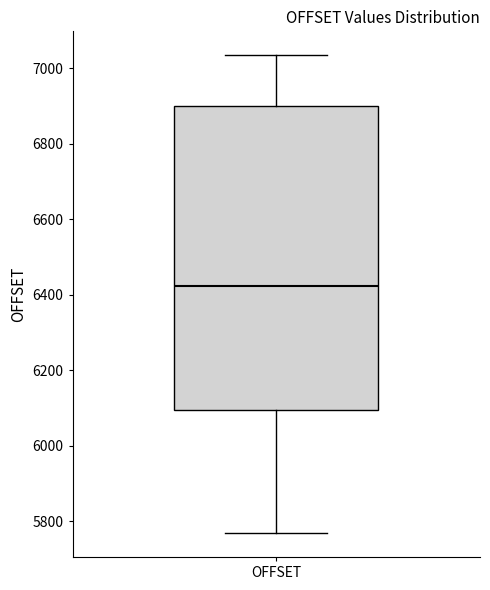

Transcribe this box plot: give where the median line is, the range the box spans, and where the two whiskers end, as read against the y-axis. The values are not printed on the chart, so give them approximately, as read against the axis.

median 6420, box 6100 to 6900, whiskers 5760 to 7040